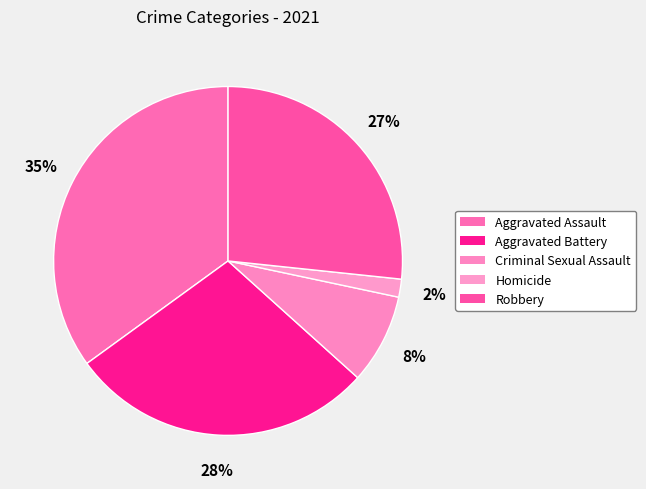

What is the ratio of the value at Aggravated Assault to the value at Robbery?

1.3